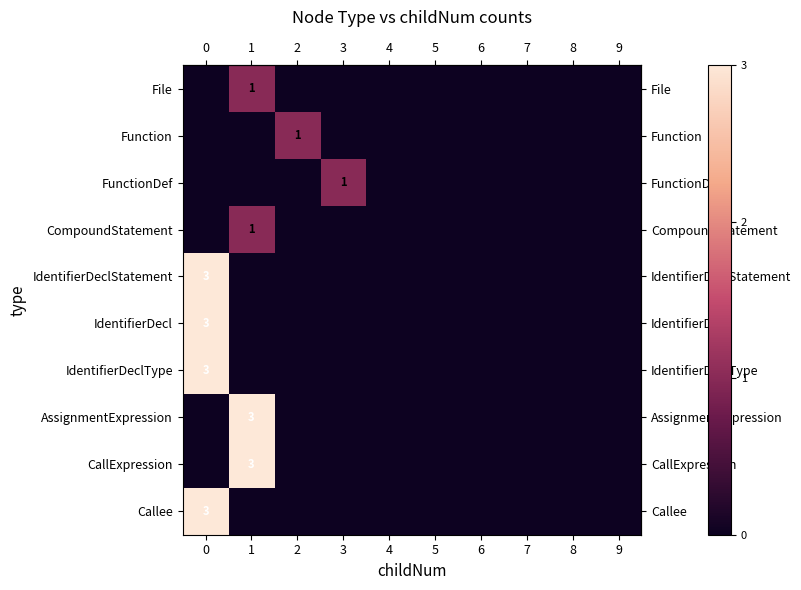

Reading left to right, extract all data points from this chart.

row_0: 0=0	1=1	2=0	3=0	4=0	5=0	6=0	7=0	8=0	9=0
row_1: 0=0	1=0	2=1	3=0	4=0	5=0	6=0	7=0	8=0	9=0
row_2: 0=0	1=0	2=0	3=1	4=0	5=0	6=0	7=0	8=0	9=0
row_3: 0=0	1=1	2=0	3=0	4=0	5=0	6=0	7=0	8=0	9=0
row_4: 0=3	1=0	2=0	3=0	4=0	5=0	6=0	7=0	8=0	9=0
row_5: 0=3	1=0	2=0	3=0	4=0	5=0	6=0	7=0	8=0	9=0
row_6: 0=3	1=0	2=0	3=0	4=0	5=0	6=0	7=0	8=0	9=0
row_7: 0=0	1=3	2=0	3=0	4=0	5=0	6=0	7=0	8=0	9=0
row_8: 0=0	1=3	2=0	3=0	4=0	5=0	6=0	7=0	8=0	9=0
row_9: 0=3	1=0	2=0	3=0	4=0	5=0	6=0	7=0	8=0	9=0